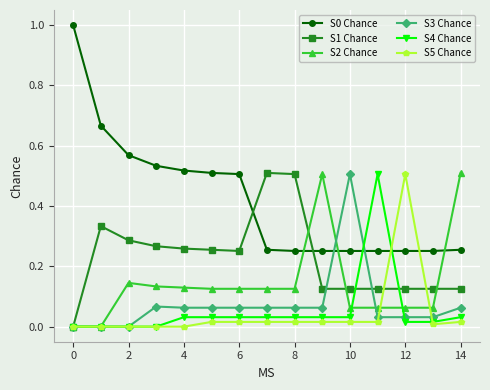

What is the greatest value displayed?

1.0